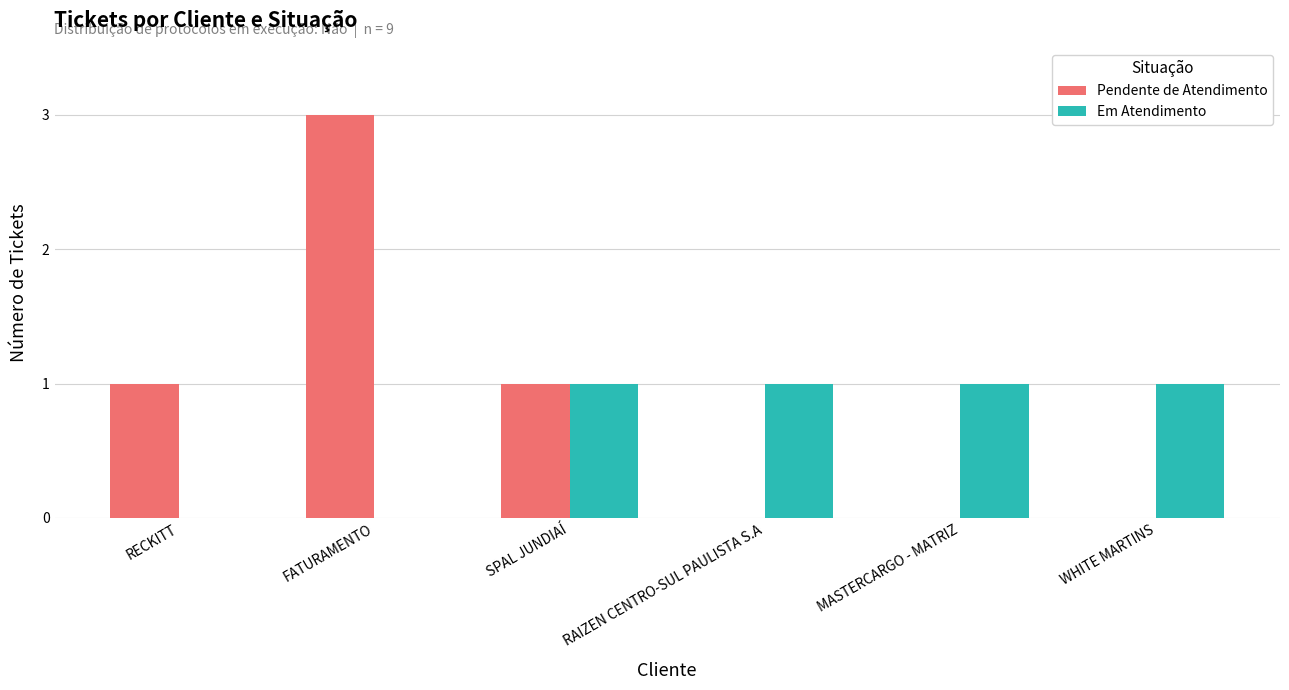

The Pendente de Atendimento series shows 0 at RAIZEN CENTRO-SUL PAULISTA S.A. True or false?

True